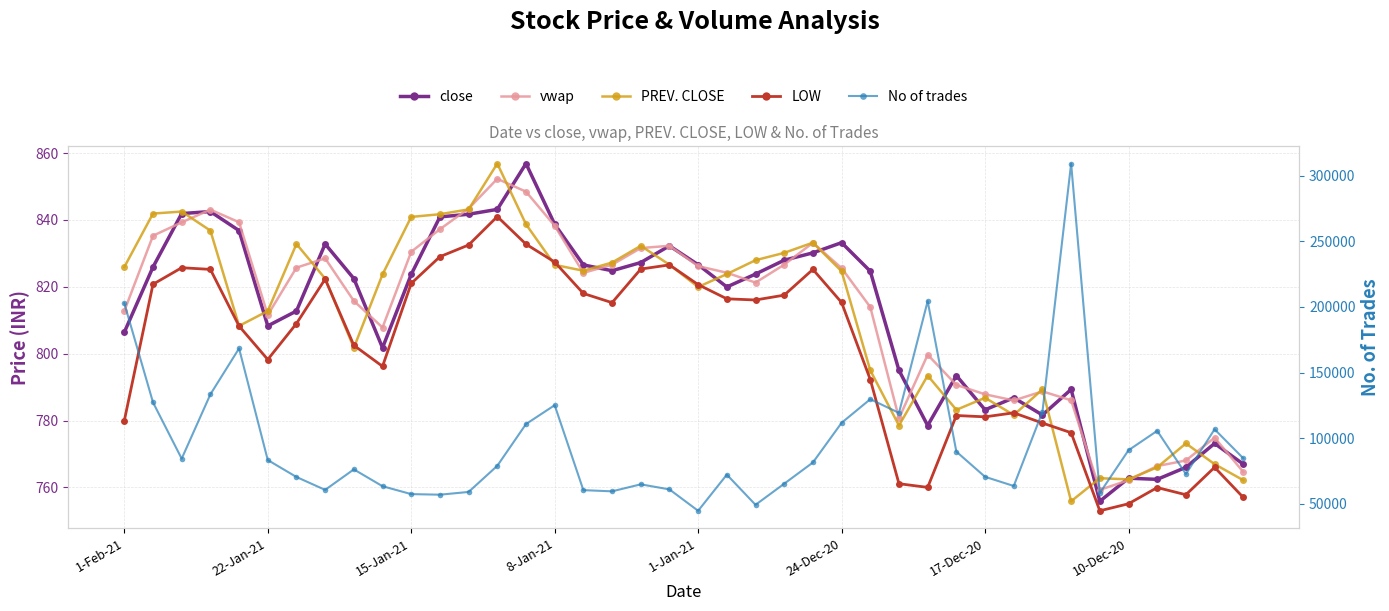

The value of LOW at 26 is 1379.4. True or false?

False